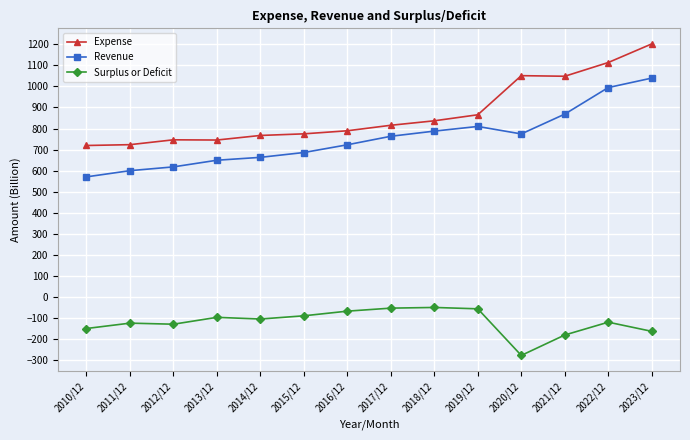

Which series has the largest total across all categories?

Expense